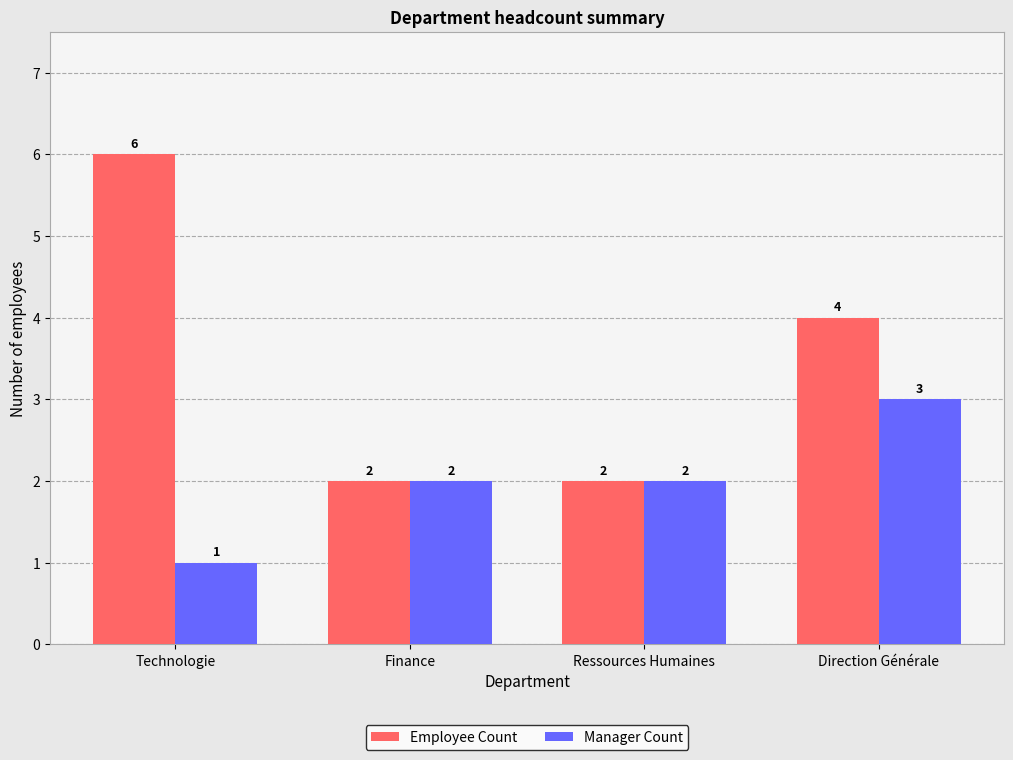

What is the sum of the Manager Count values at Technologie and Direction Générale?

4